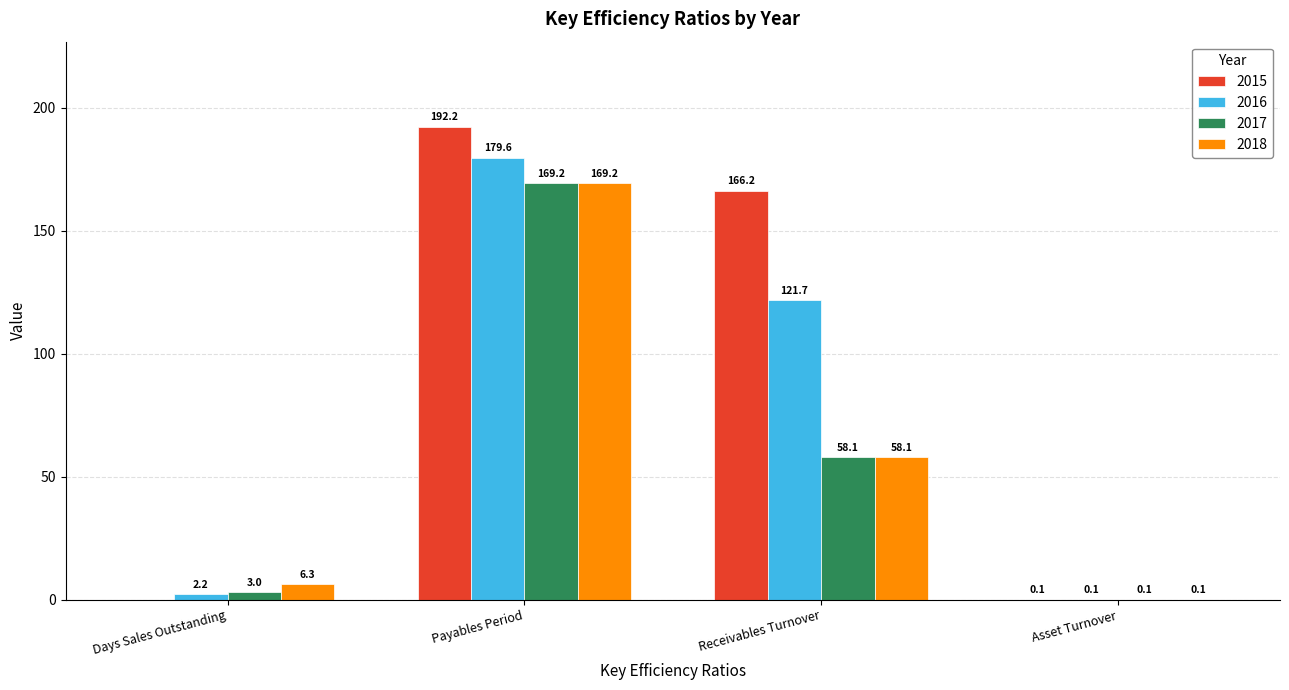

Which series has the largest total across all categories?

2015